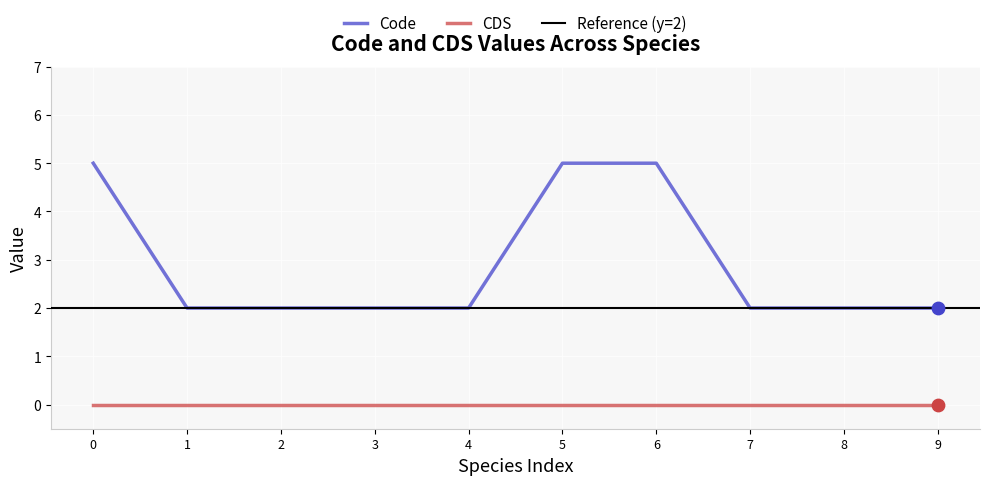

Is the value of Code at 1 greater than the value of CDS at 1?

Yes